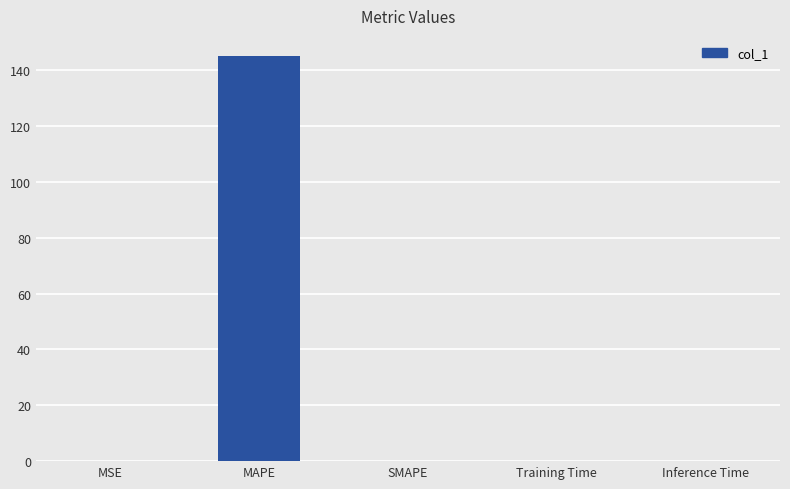

Are the bars horizontal?

No